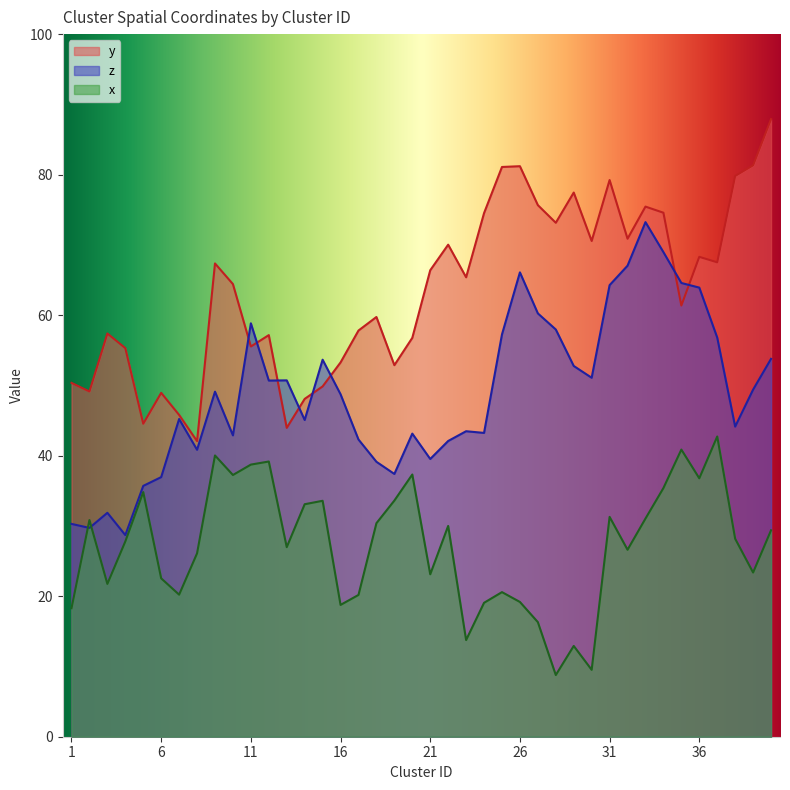

What is the average value of the y series?

63.6